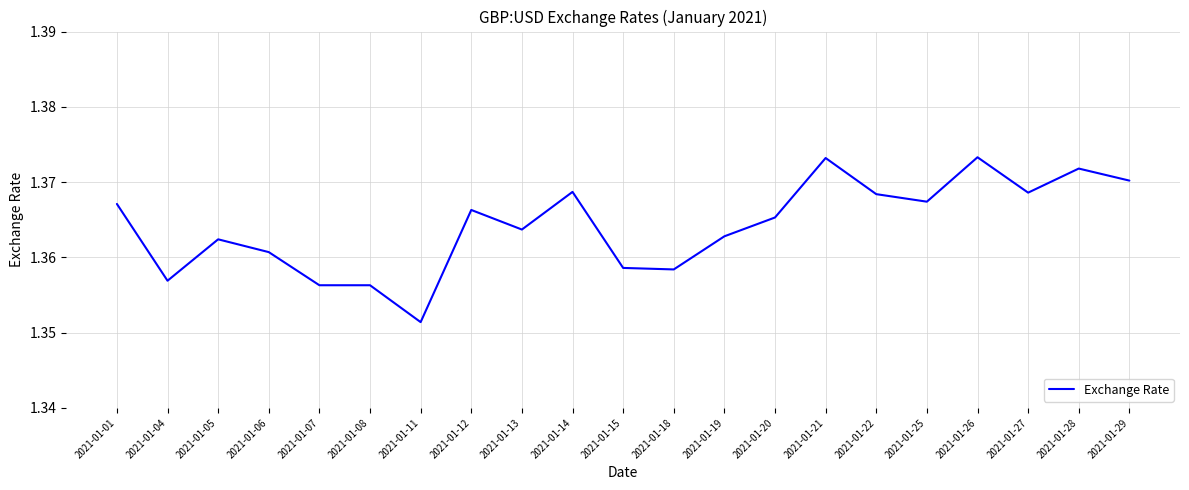

Is it true that the value at 2021-01-01 is 2.1?

False